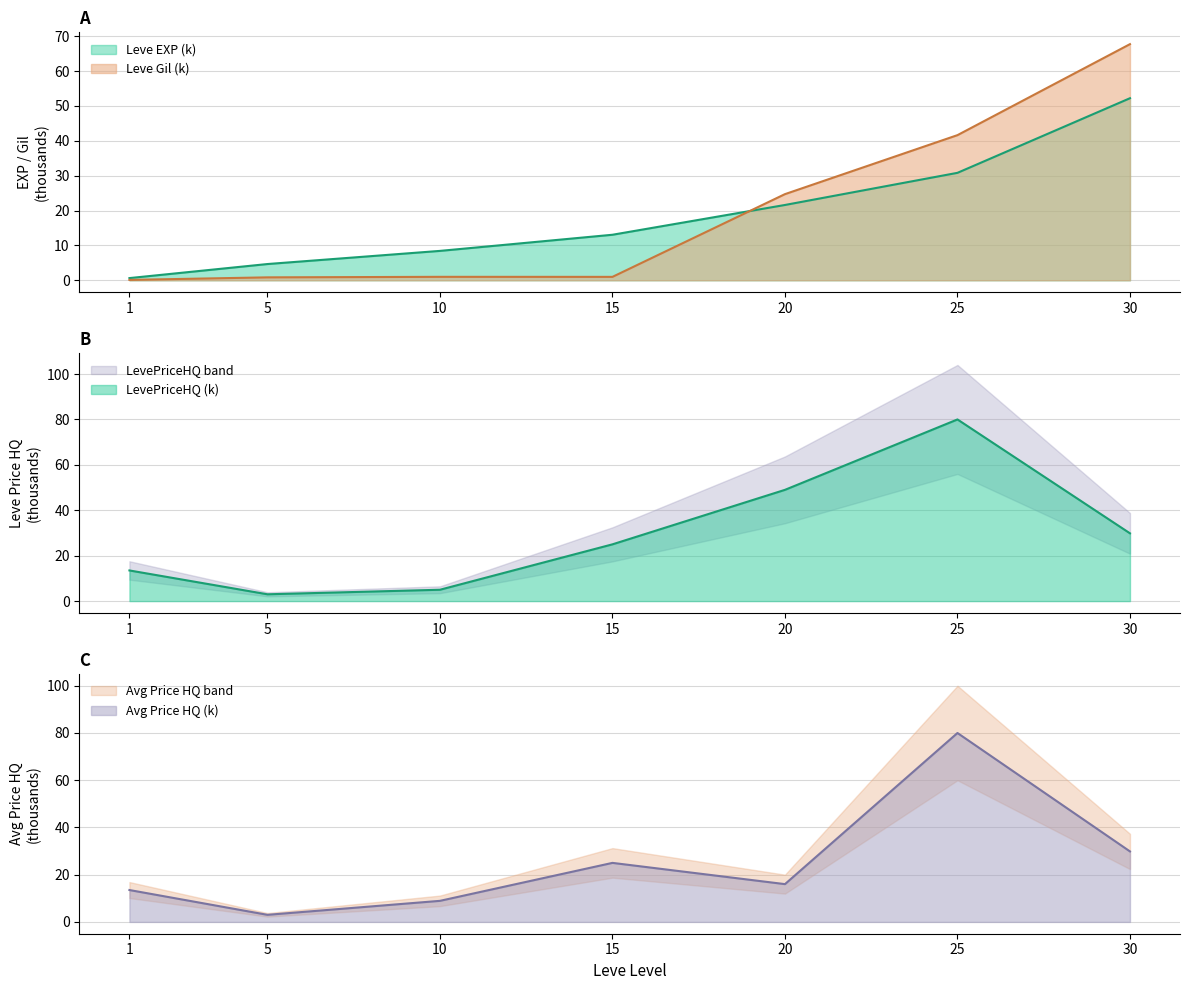

Rank the series at 5 from lowest to highest value.

Leve Gil, LevePriceHQ, currentAveragePriceHQ, Leve EXP